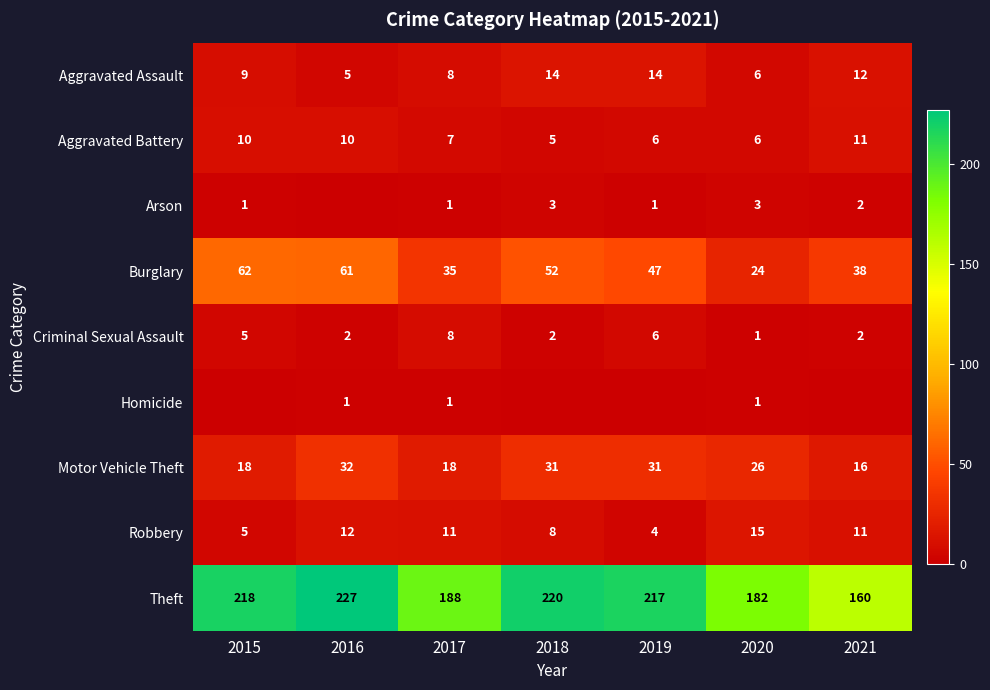

What is the difference between the maximum and minimum values in the Homicide series?

1